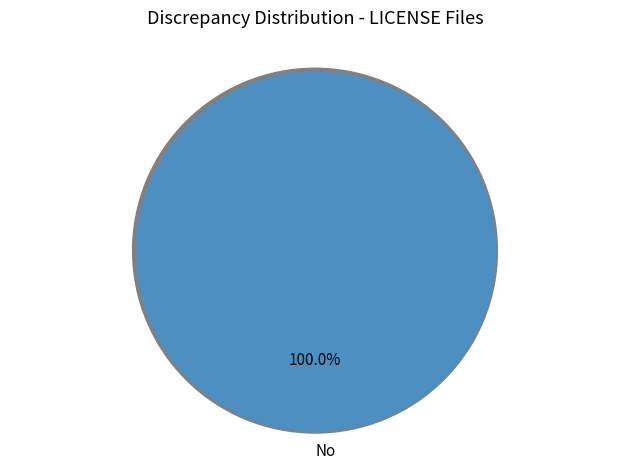

Rank the categories by value from lowest to highest.

No